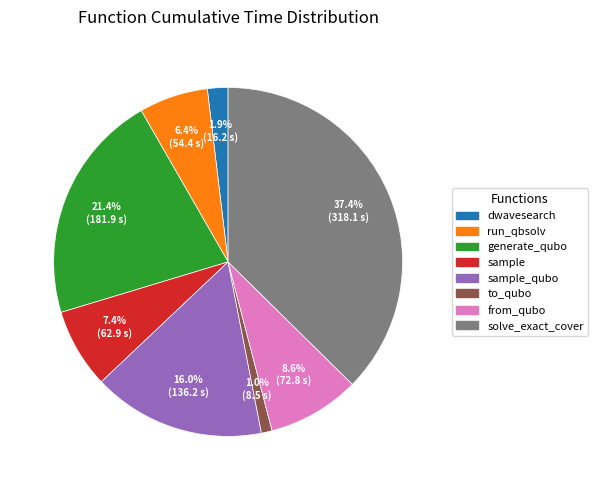

Is there any slice that represents more than half of the pie?

No